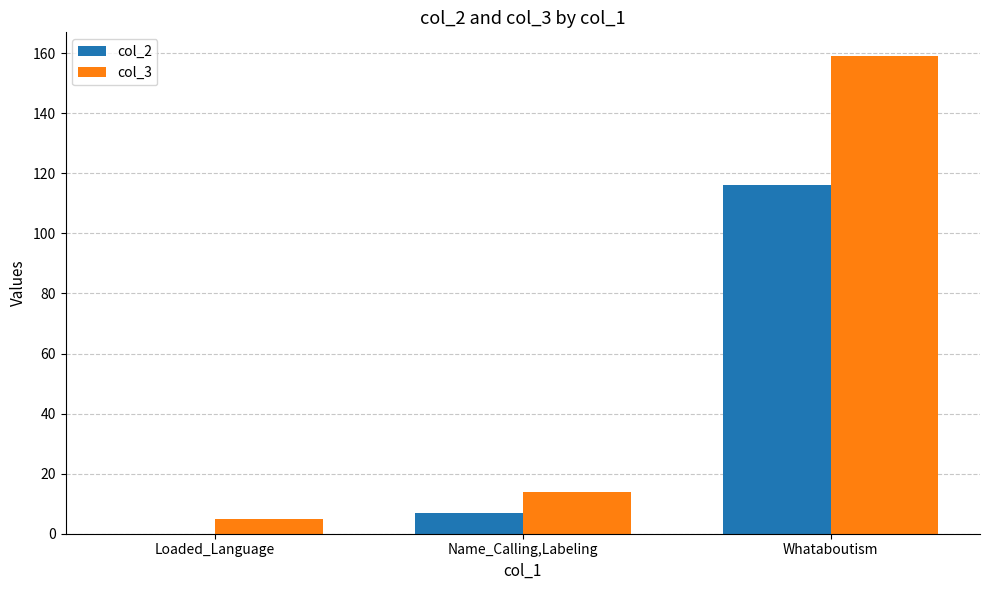

Between Loaded_Language and Name_Calling,Labeling, which series saw the biggest shift?

col_3